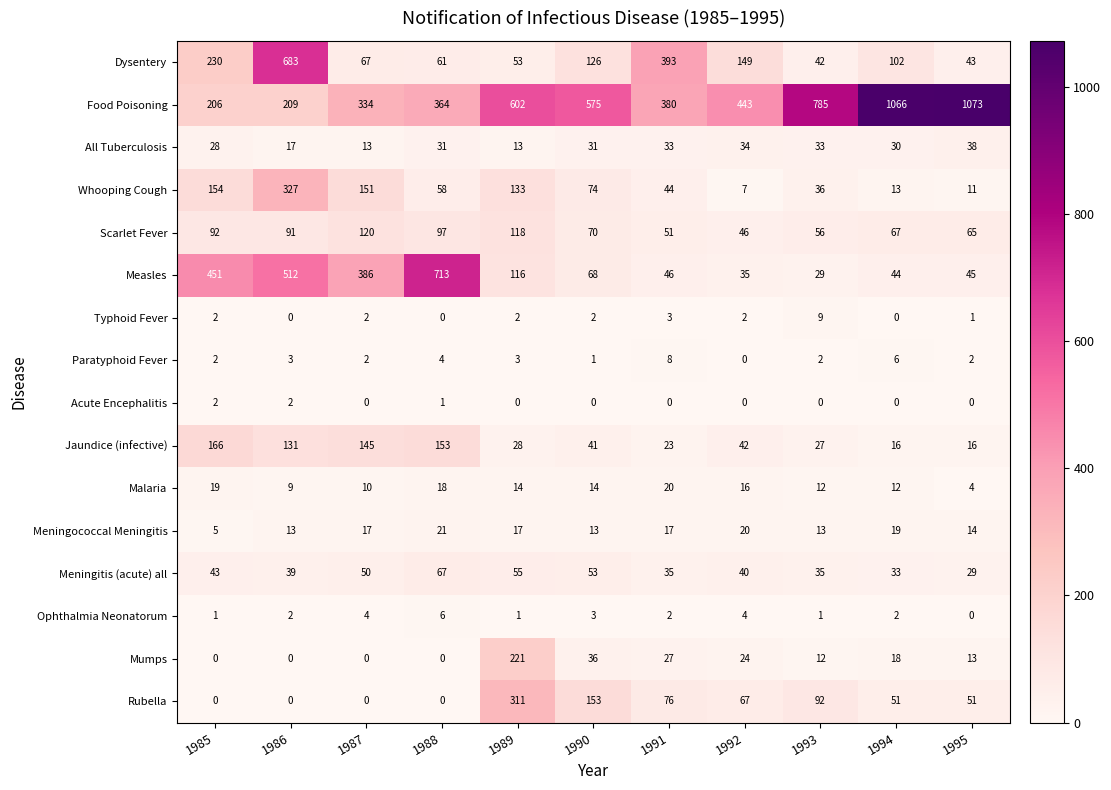

Is it true that Acute Encephalitis equals 2 at 1985?

True